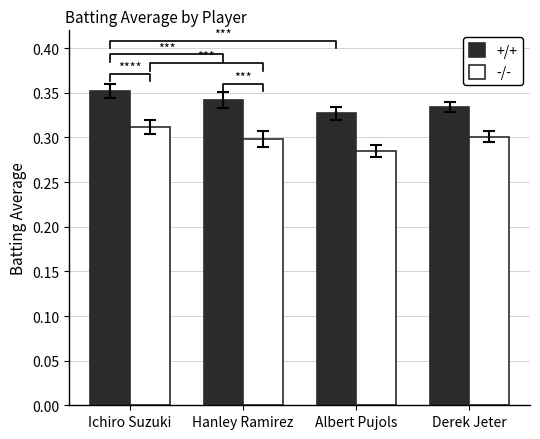

True or false: +/+ has a value of 0.3 at Albert Pujols.

True